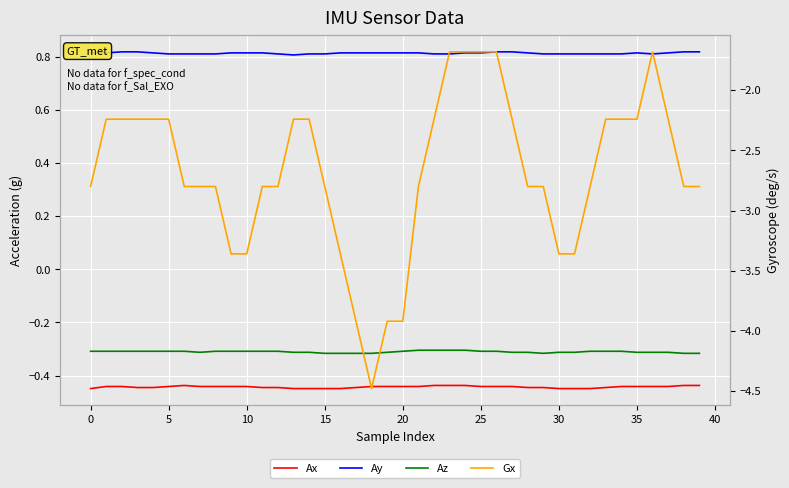

The value of Az at 25 is -0.3. True or false?

True